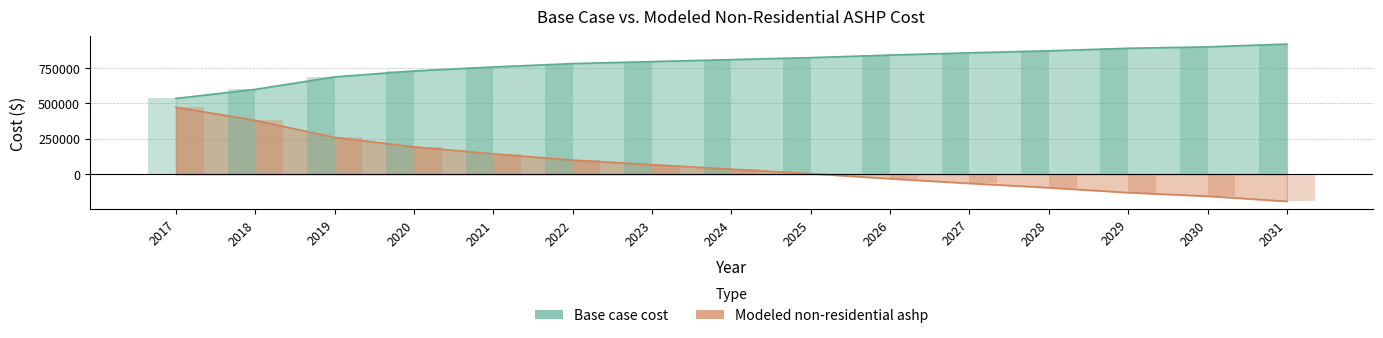

Reading left to right, transcribe all the data shown in this chart.

Base case cost: 2017=534410.9	2018=598428.4	2019=686452.5	2020=728464.0	2021=756471.6	2022=780478.2	2023=794482.0	2024=808485.9	2025=822489.7	2026=840494.6	2027=856499.0	2028=870502.8	2029=888507.8	2030=898510.5	2031=918516.0
Modeled non-residential ashp: 2017=472233.9	2018=379345.2	2019=258690.5	2020=192456.7	2021=143058.5	2022=98744.5	2023=66551.0	2024=34726.7	2025=3262.9	2026=-32545.6	2027=-65661.8	2028=-96093.6	2029=-130894.5	2030=-155981.3	2031=-192497.6